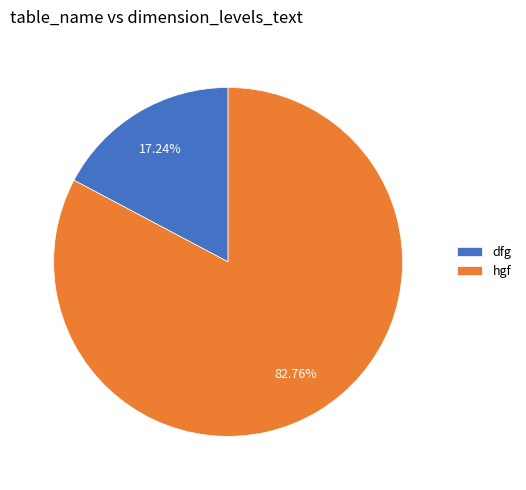

How many slices are in this pie chart?

2